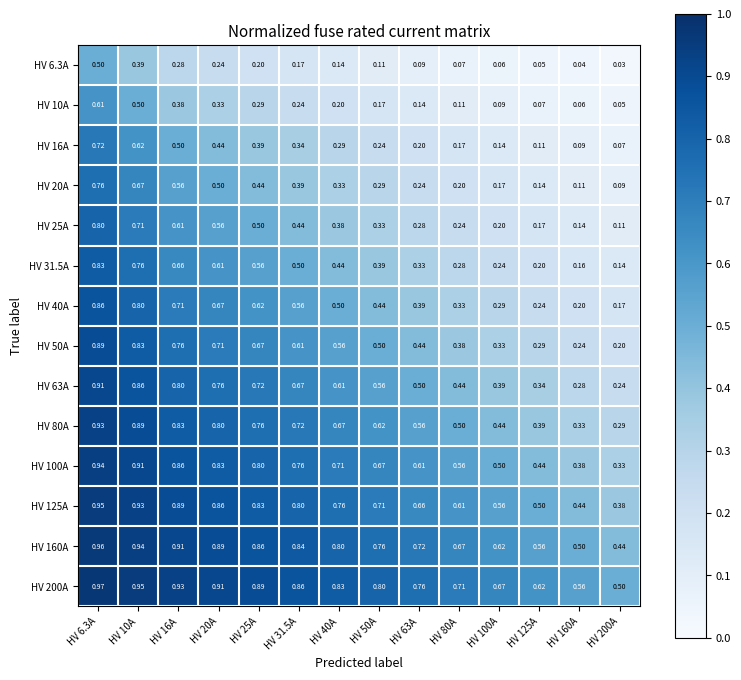

Is the value of HV 40A at HV 20A greater than the value of HV 6.3A at HV 125A?

Yes